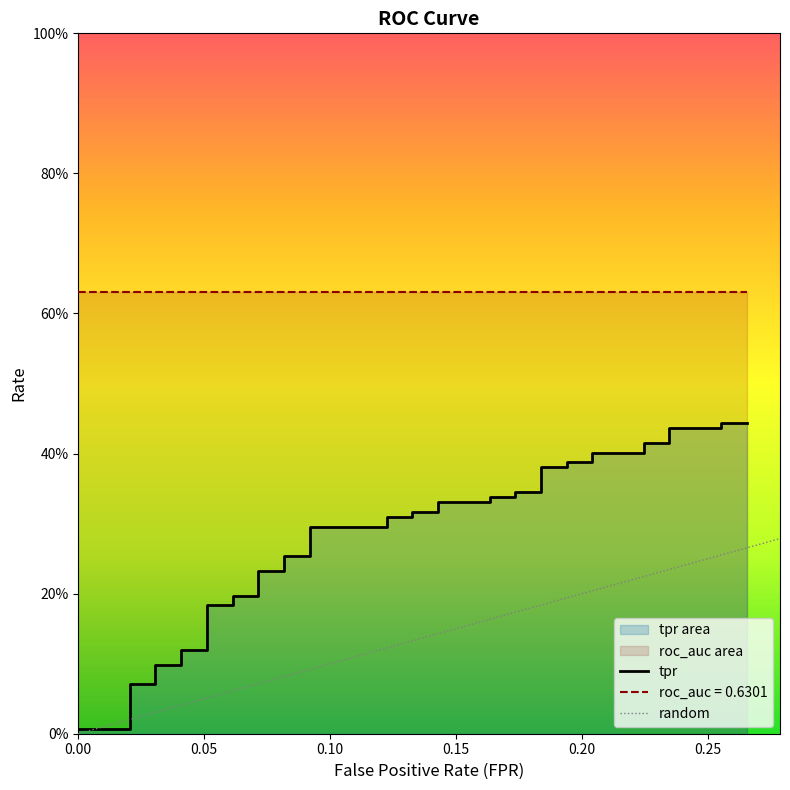

Does the chart display data point markers on the line(s)?

No